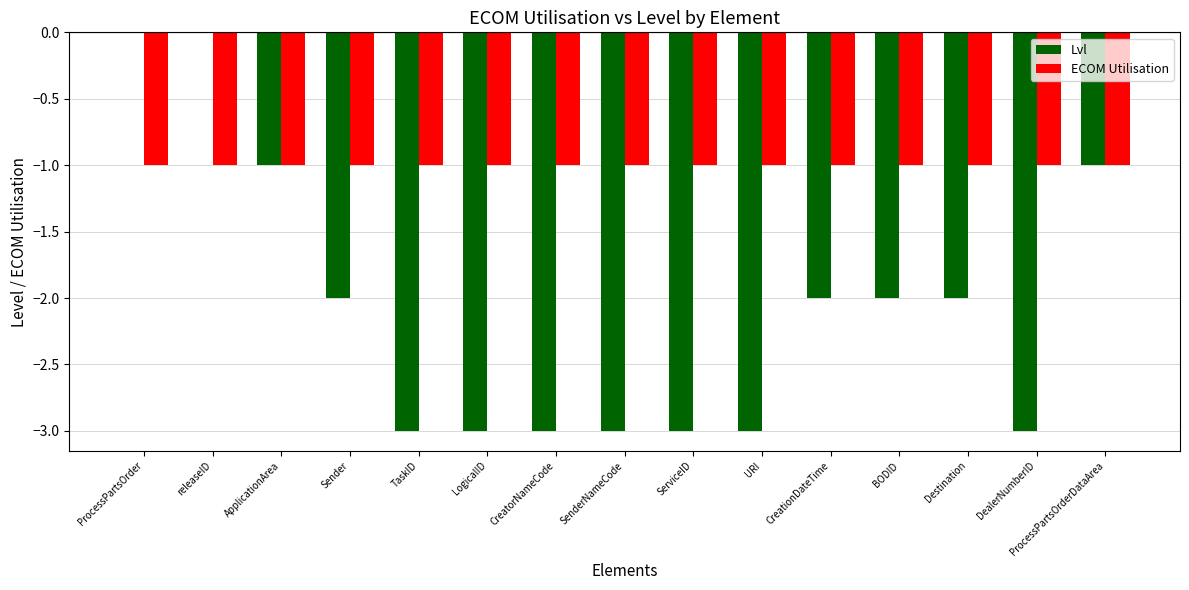

What is the average value of the Lvl series?

-2